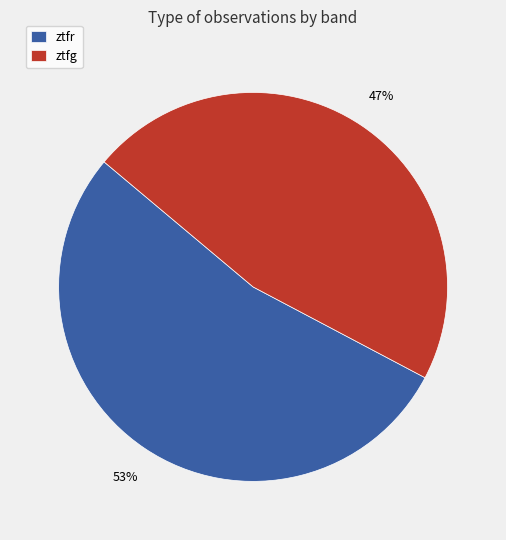

Is the sum of ztfg and ztfr greater than half?

Yes